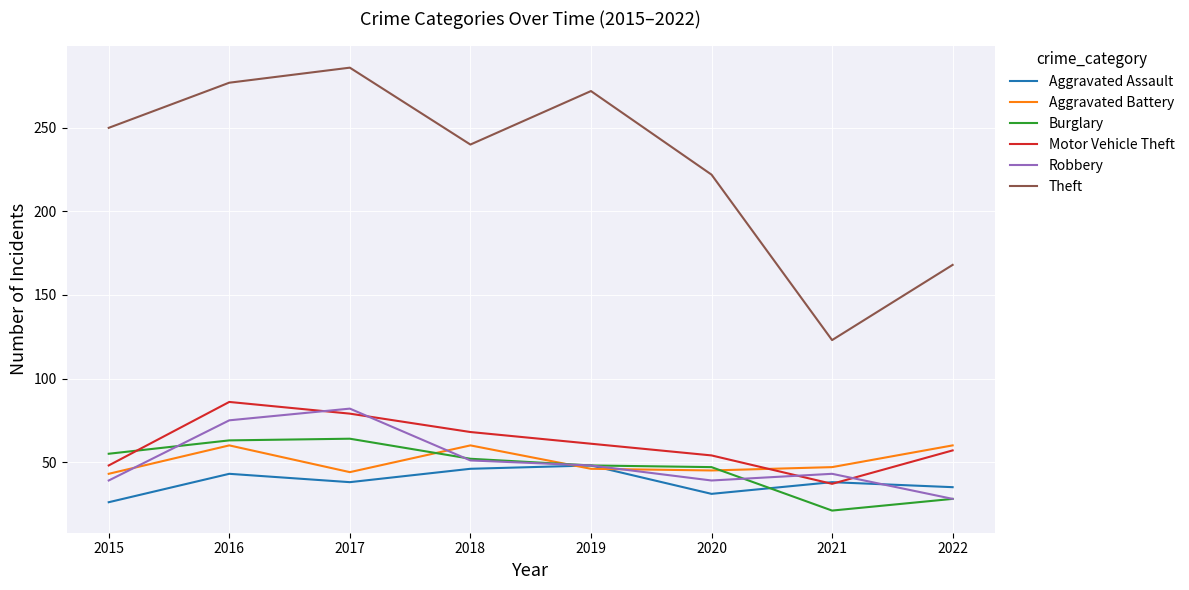

True or false: Burglary and Theft cross at least once.

False